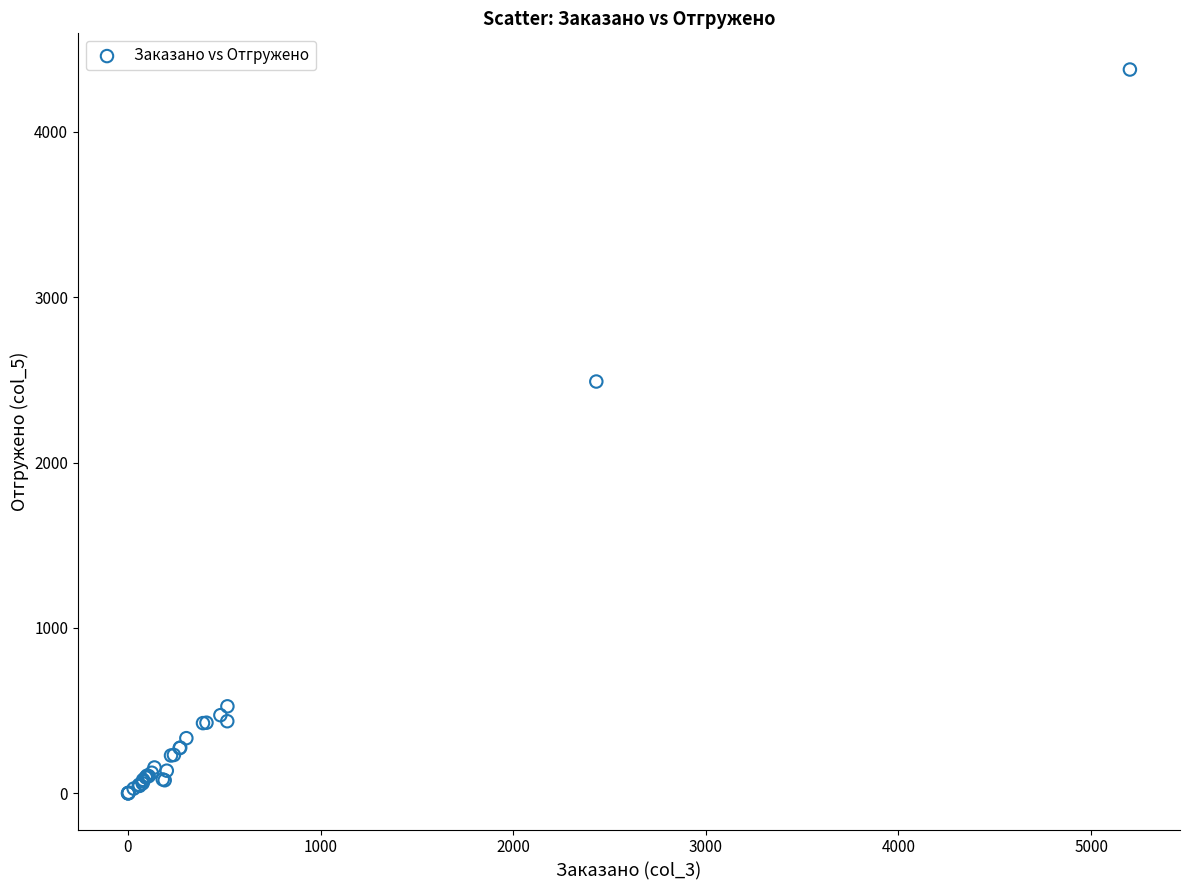

What Y value in the scatter plot is closest to 2188?

2489.7